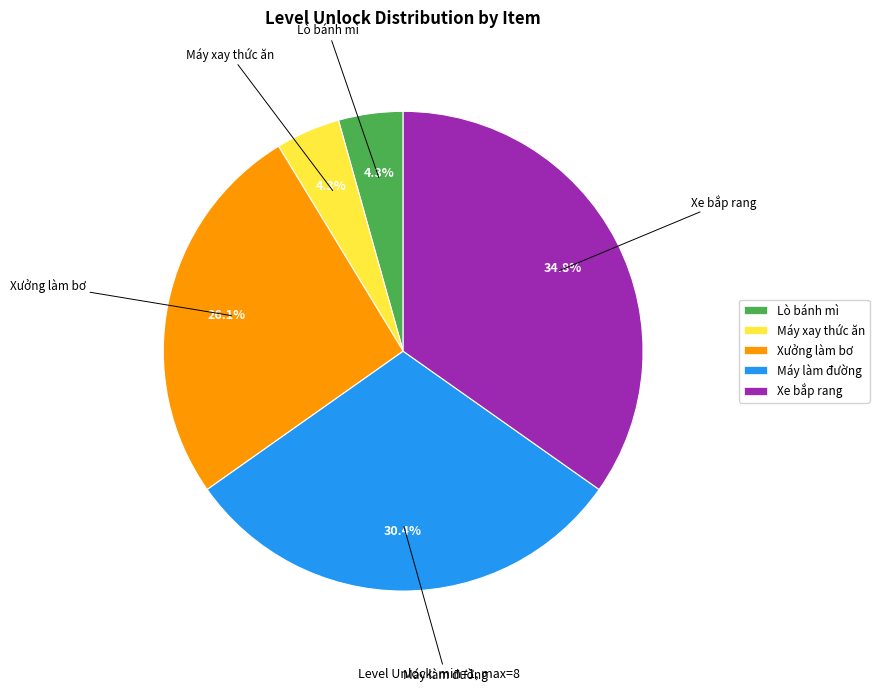

What is the largest slice in the pie chart?

Xe bắp rang